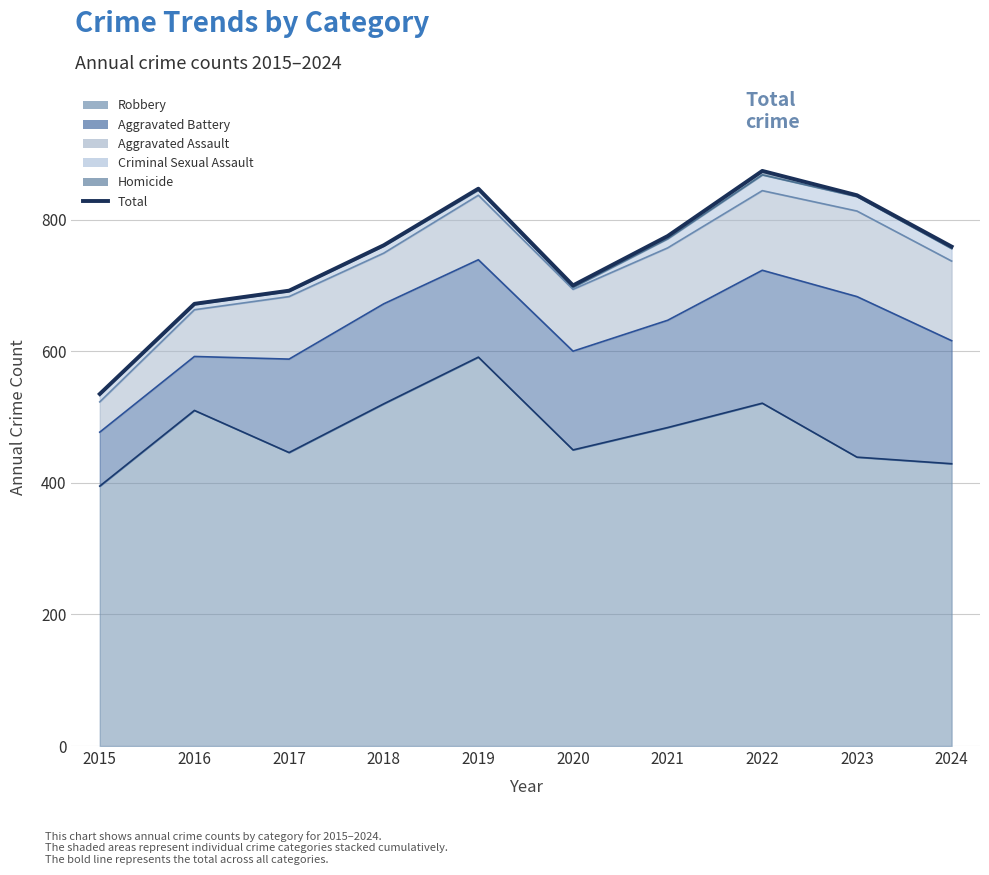

What is the smallest value displayed?

535